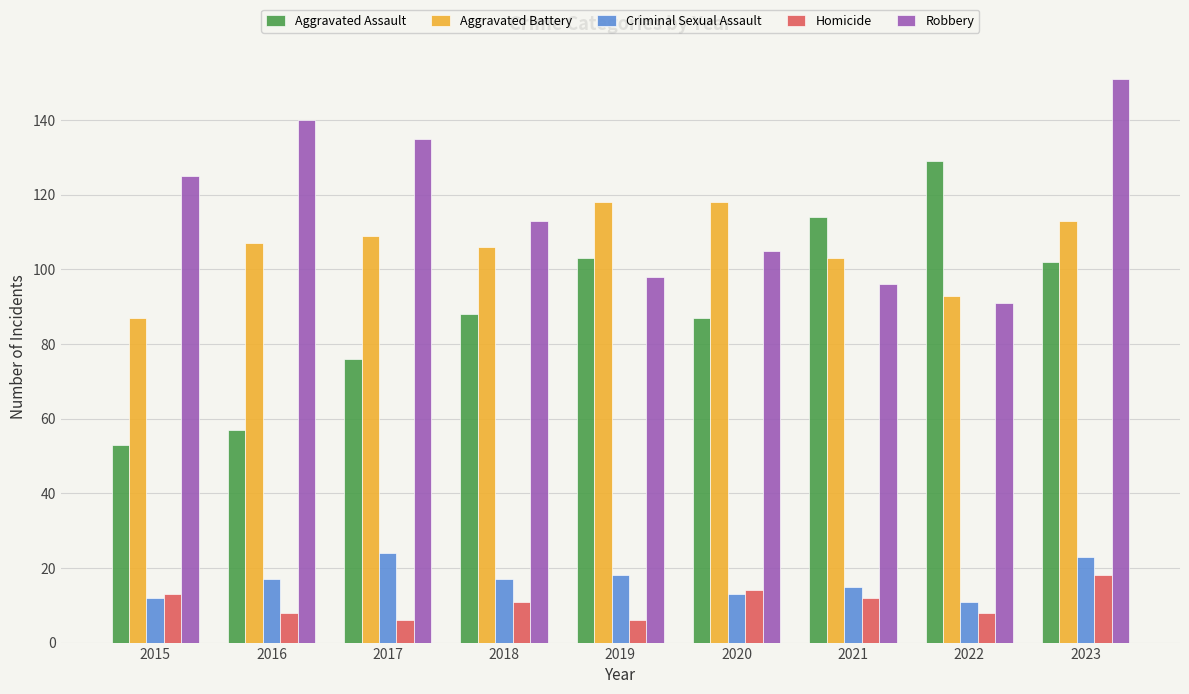

How many values in the Aggravated Assault series are below 88?

4